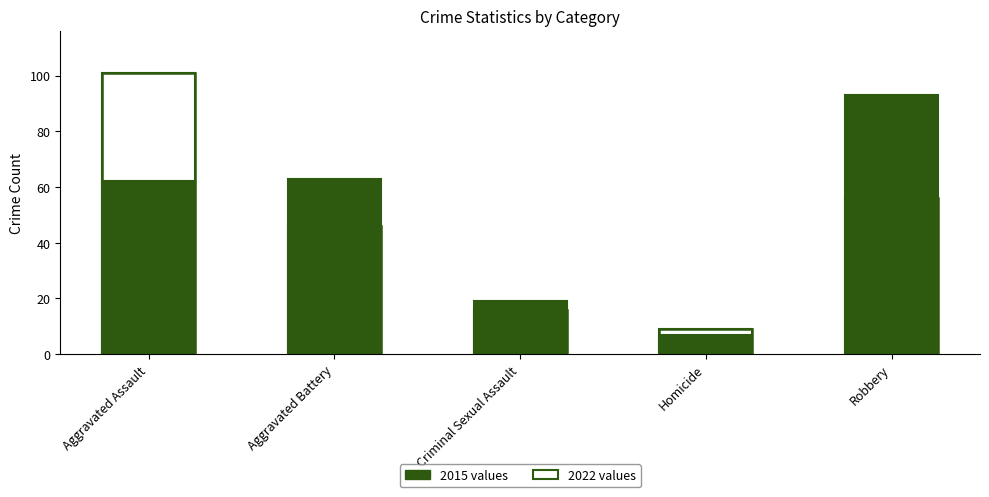

How many series are shown in this chart?

1